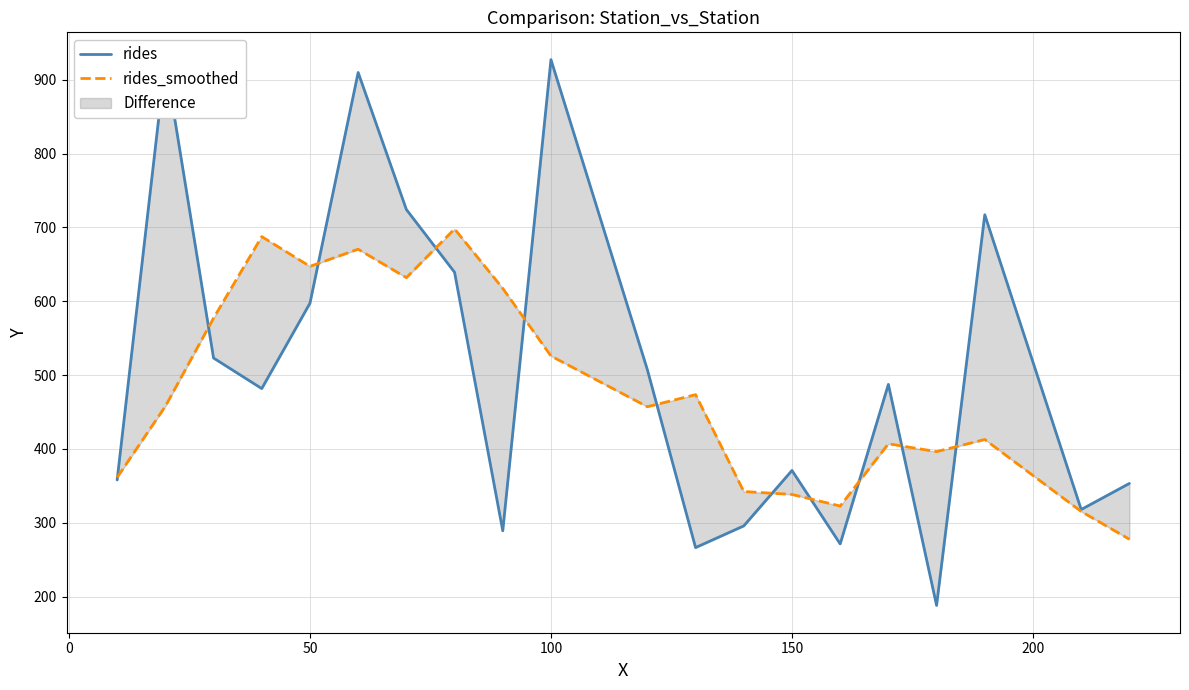

True or false: rides_smoothed has a value of 183.3 at 250.

False